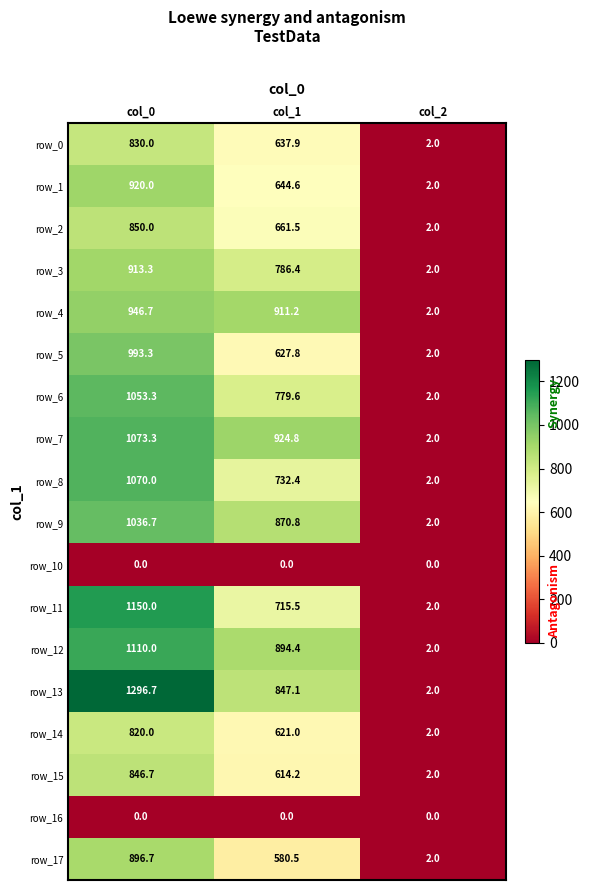

How many values in the row_6 series are below 779?

1